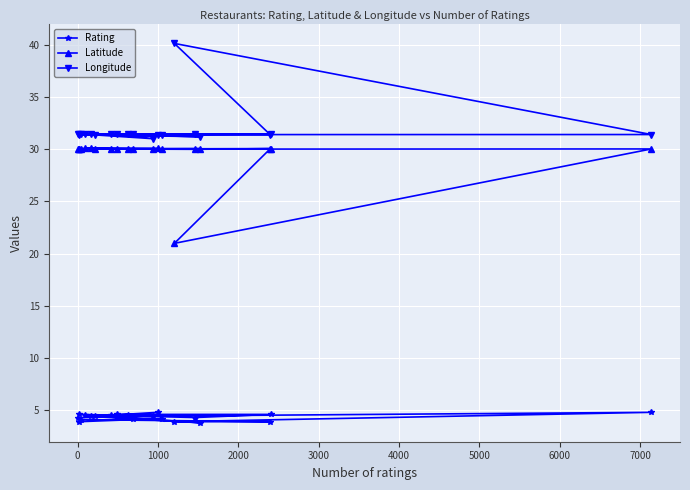

Count the number of categories in the chart.

20